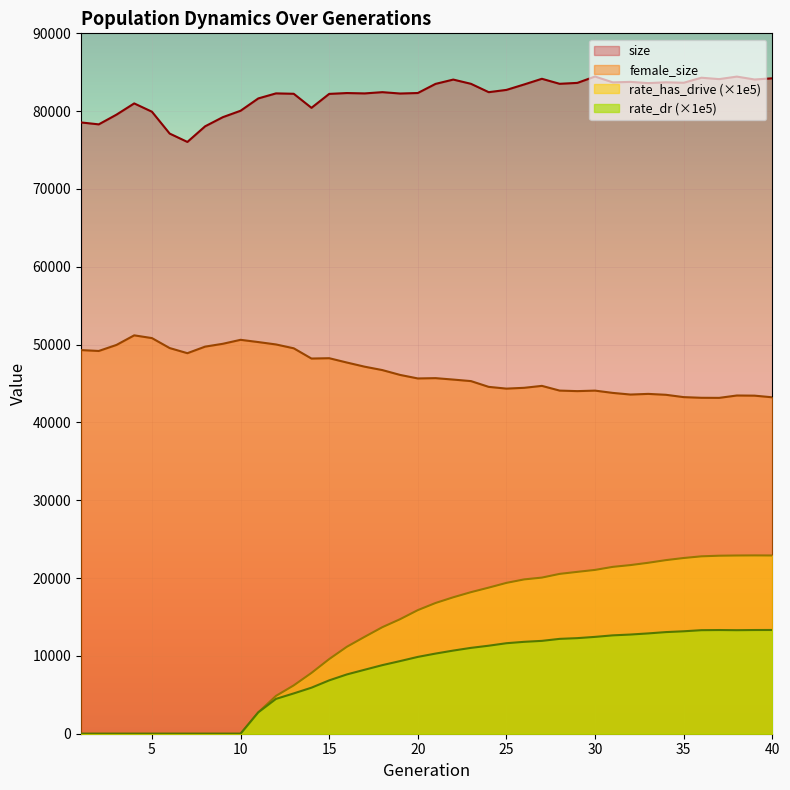

At which category does rate_dr reach its first local valley?

38